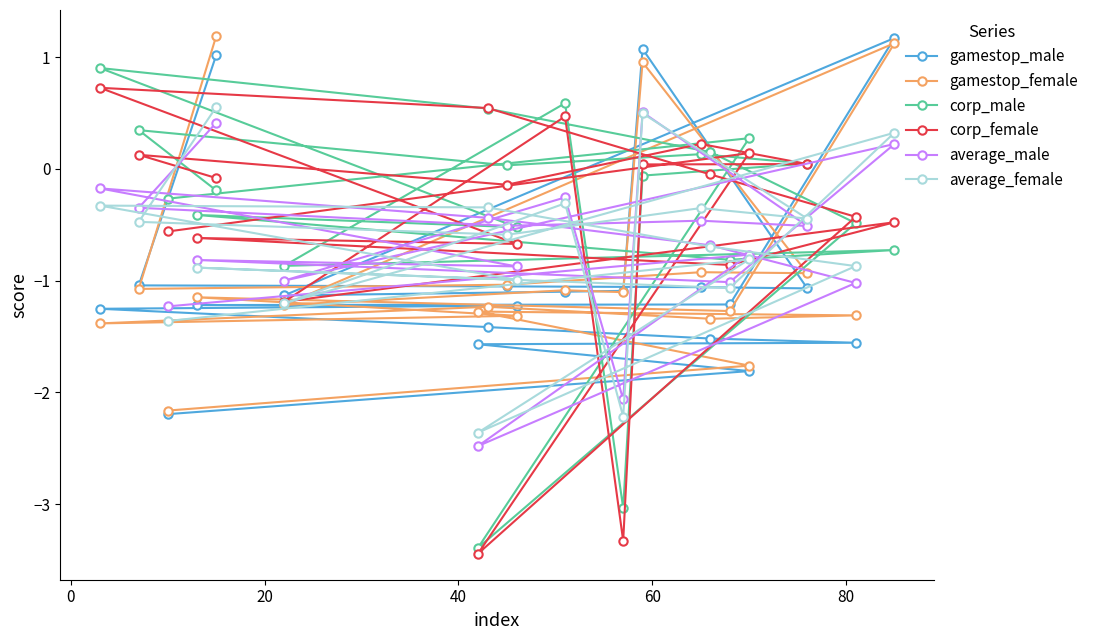

True or false: corp_male and gamestop_male intersect in this chart.

True